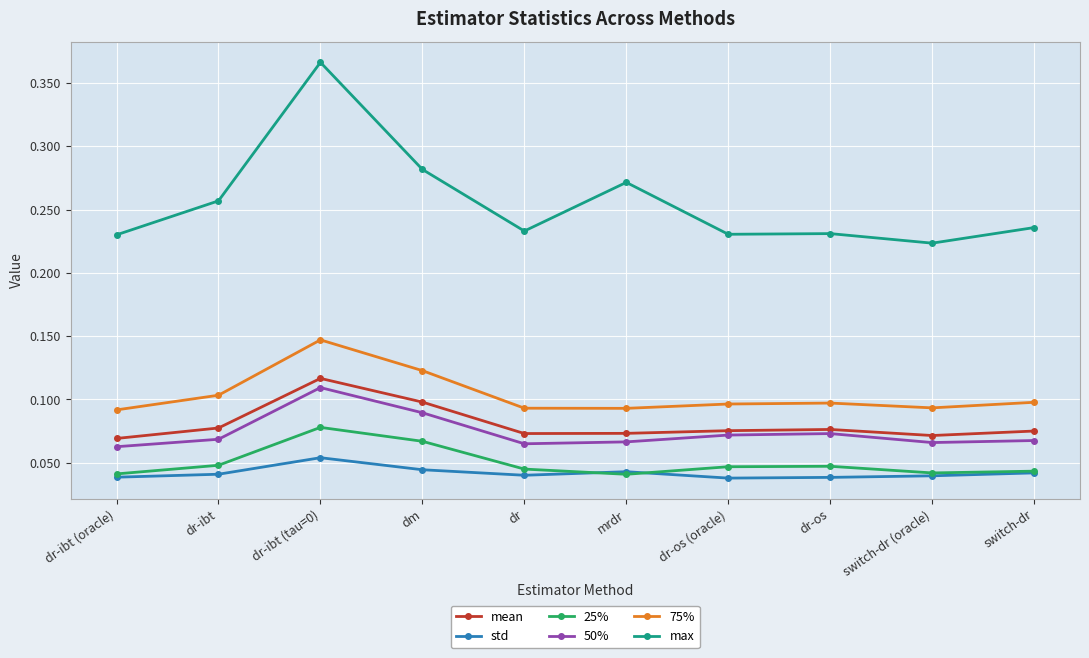

What is the label of the 5th point from the left?

dr